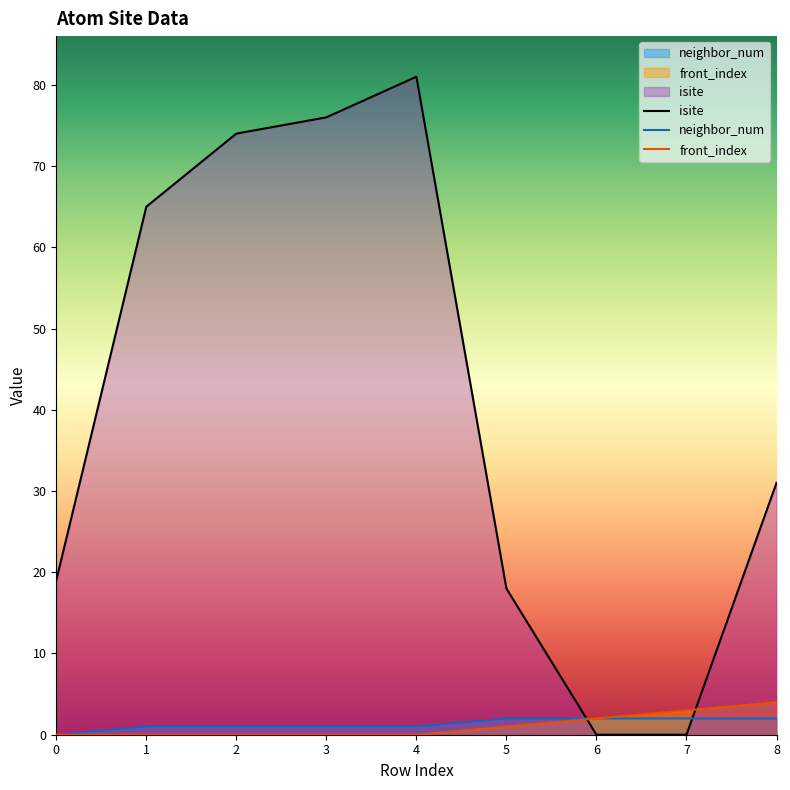

Rank the categories by neighbor_num value from highest to lowest.

5, 6, 7, 8, 1, 2, 3, 4, 0